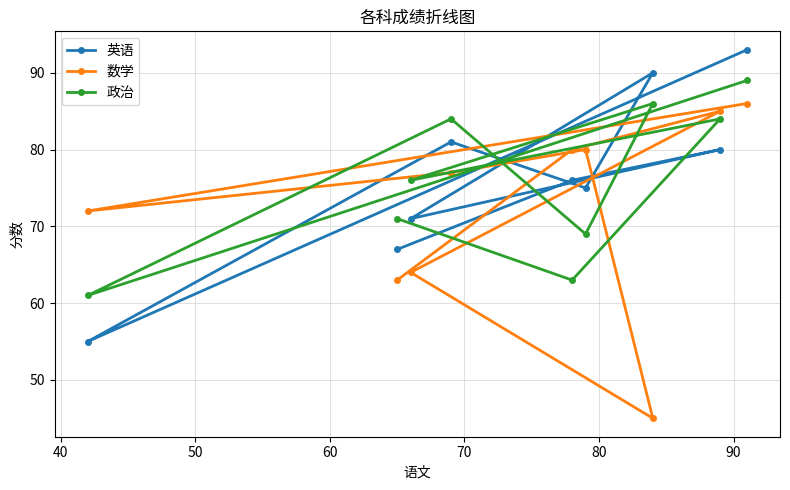

What is the value of the 英语 point at the 8th from the left?

80